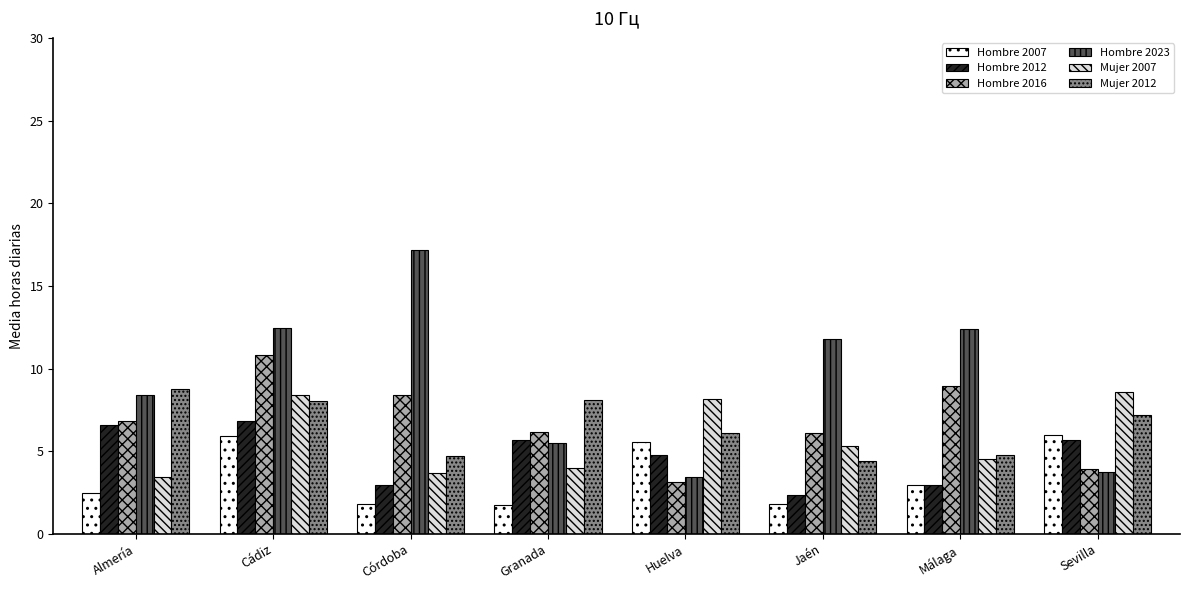

What value does the Hombre 2023 series have at Jaén?

11.8